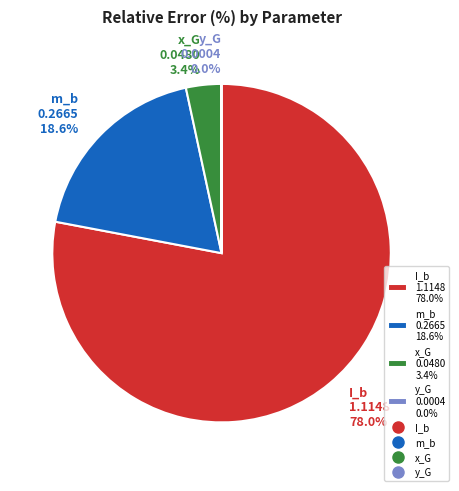

Which has a higher value, I_b 1.1148 78.0% or m_b 0.2665 18.6%?

I_b 1.1148 78.0%